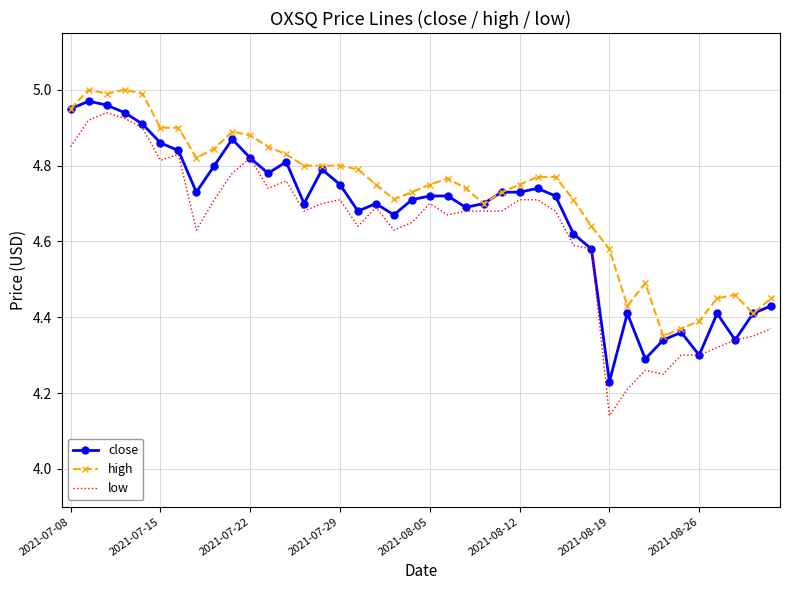

Which series has the largest range (max minus min)?

low